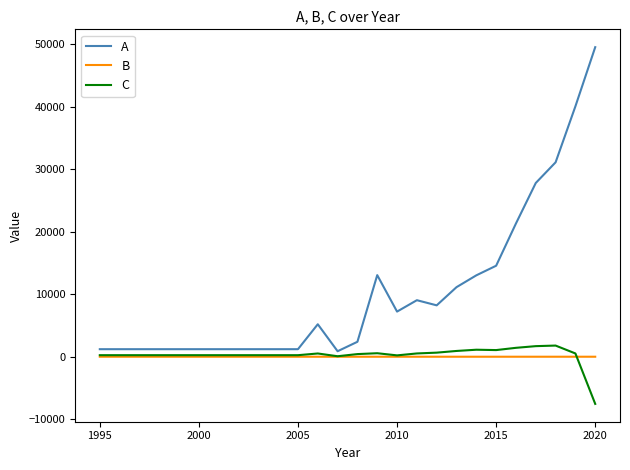

Which series has the largest range (max minus min)?

A